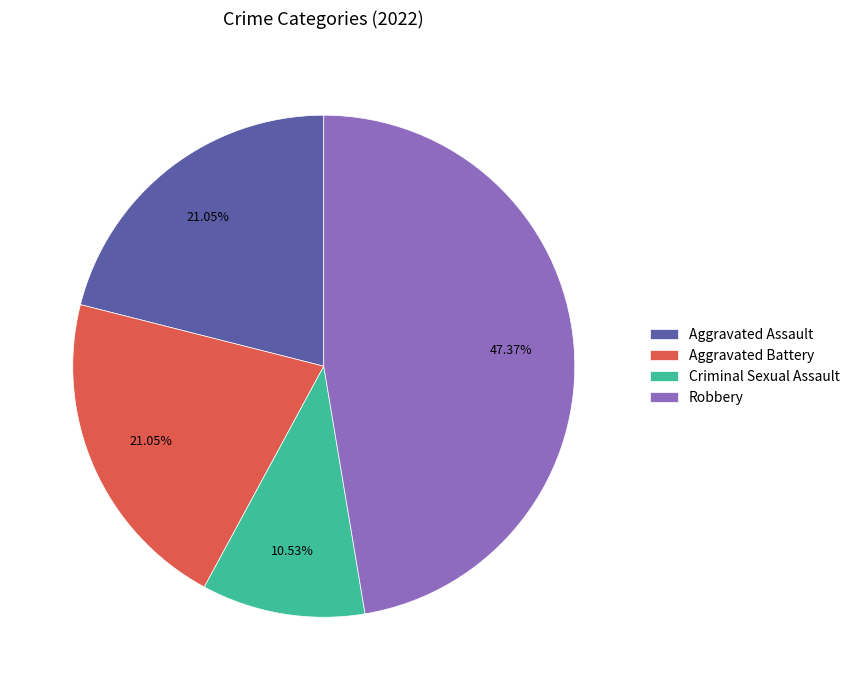

True or false: Robbery accounts for 56% of the total.

False